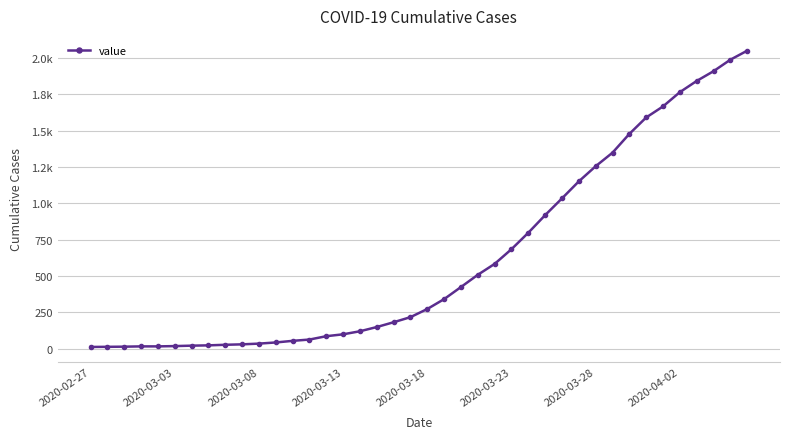

What is the maximum value shown in the chart?

2049